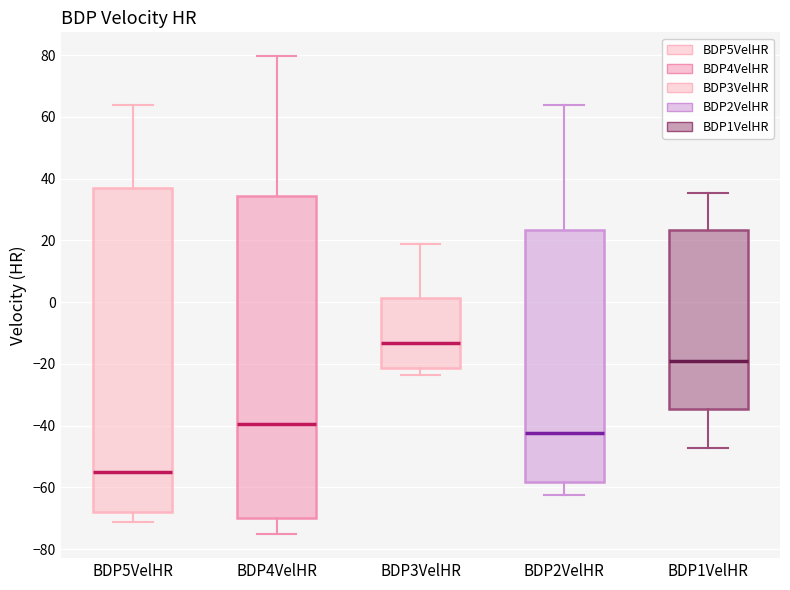

Where is the upper edge of the box for BDP5VelHR on the y-axis? The values are not printed on the chart, so give them approximately, as read against the axis.

38